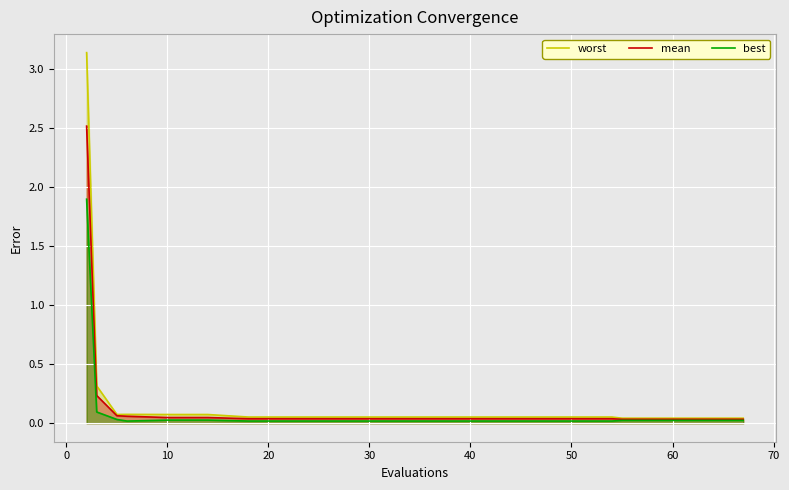

What are all the series names shown in the legend?

worst, mean, best